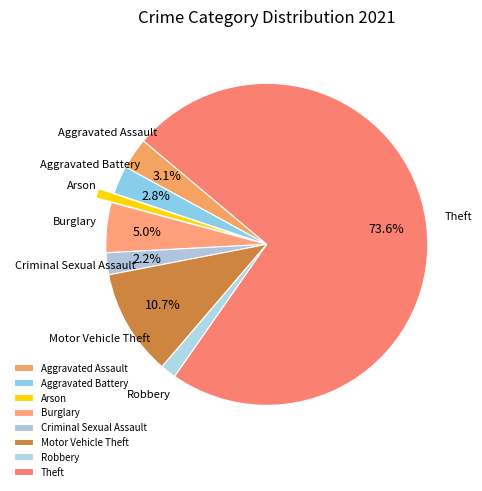

To the nearest percent, what portion does Criminal Sexual Assault represent?

2%